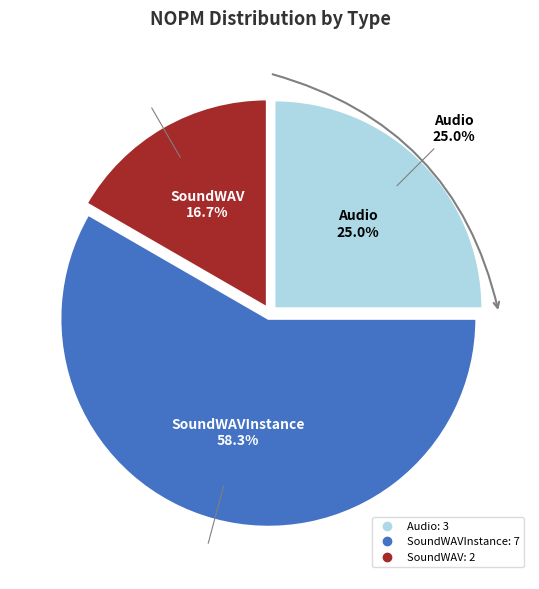

Count the number of slices in the pie.

3